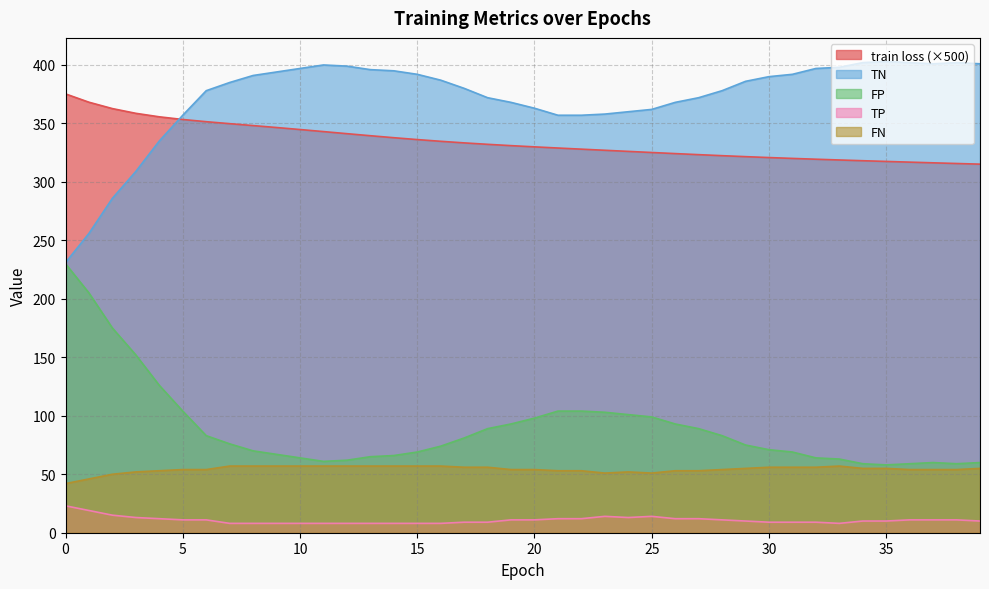

True or false: TP has a value of 98.1 at 15.

False